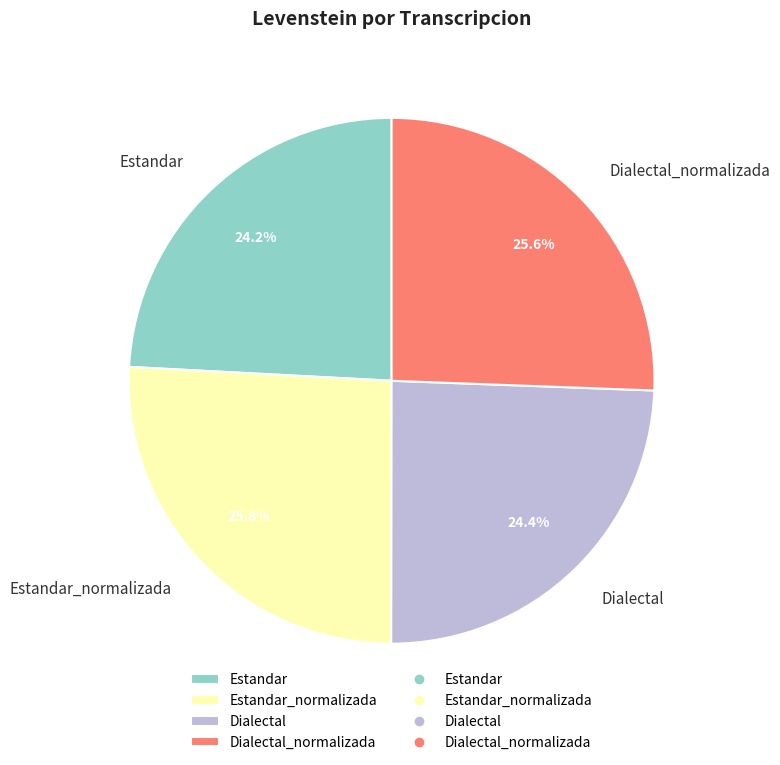

What is the ratio of the value at Estandar_normalizada to the value at Dialectal?

1.1